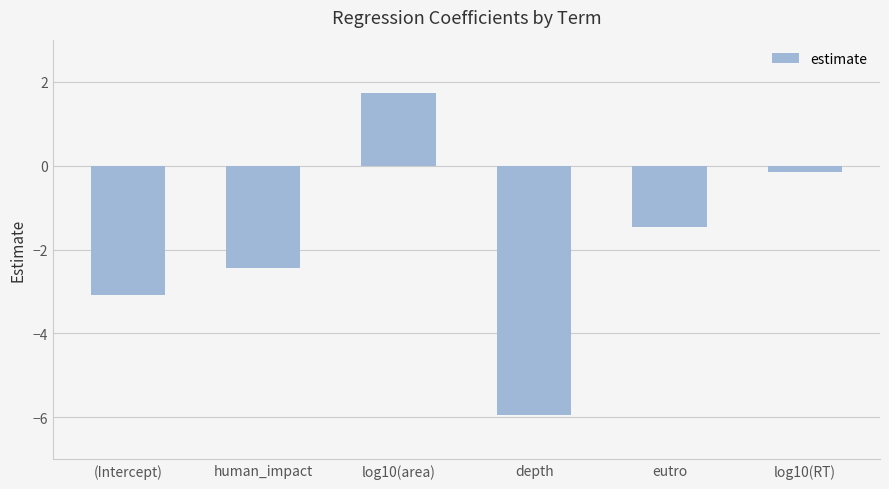

Between depth and log10(area), which is larger?

log10(area)